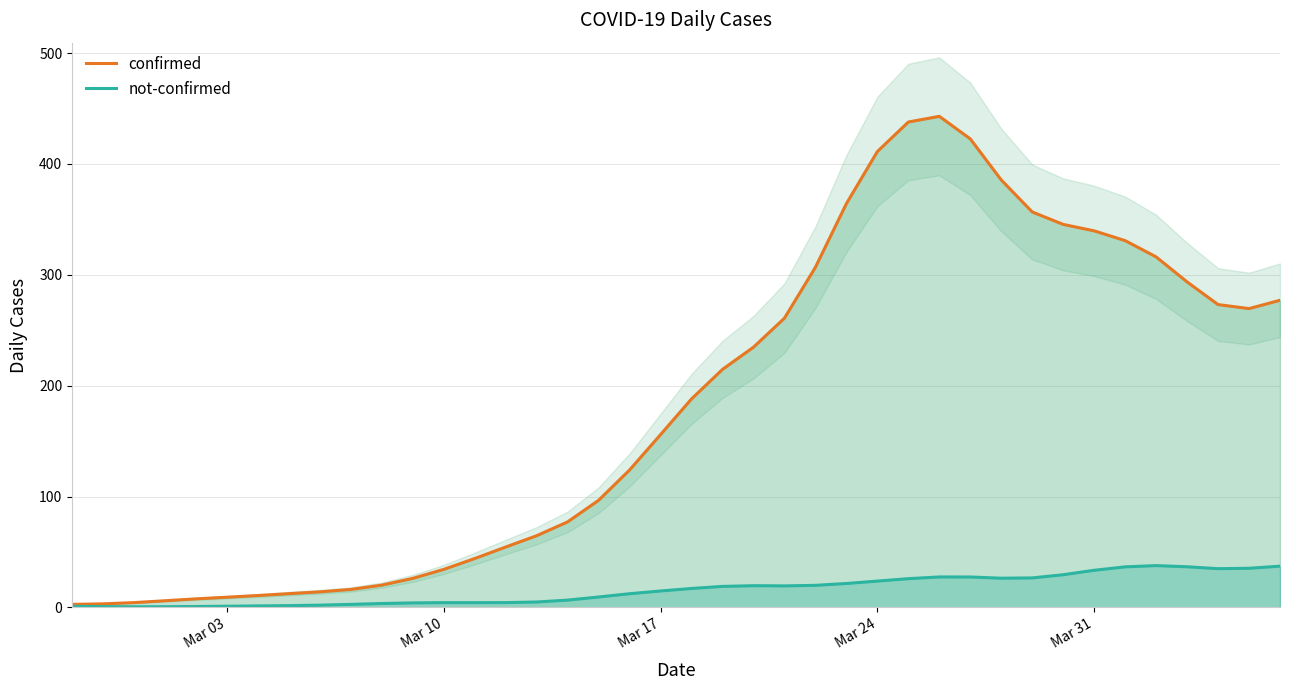

What is the highest value of the not-confirmed series?

37.8